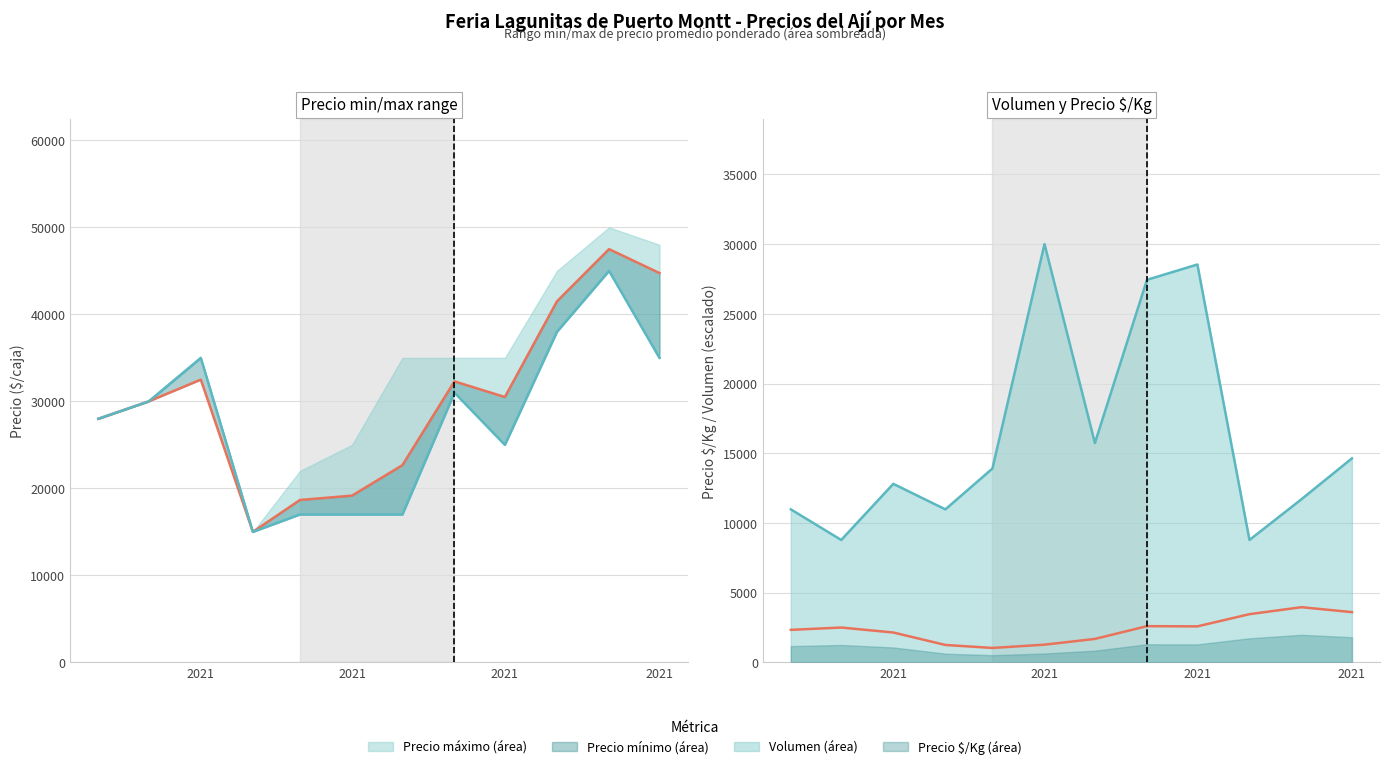

How many data points does each series have?

12